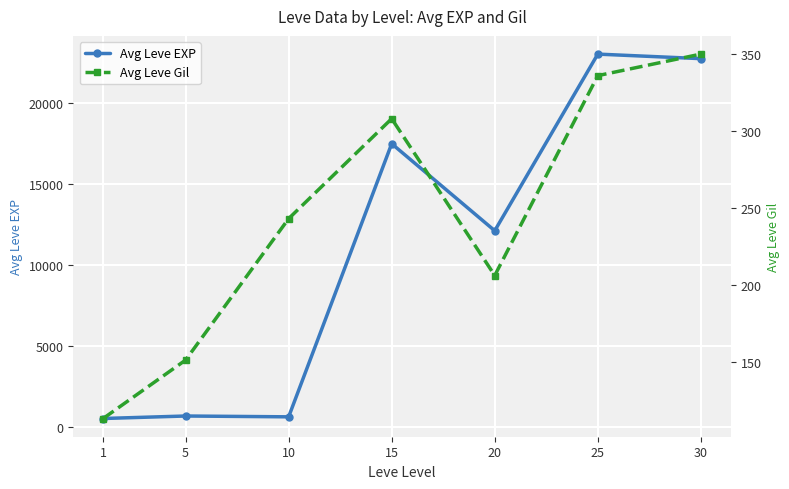

Reading left to right, list all the values displayed in this chart.

Avg Leve EXP: 511	665	614	17460	12093	22987	22707
Avg Leve Gil: 113	151	243	308	206	336	350